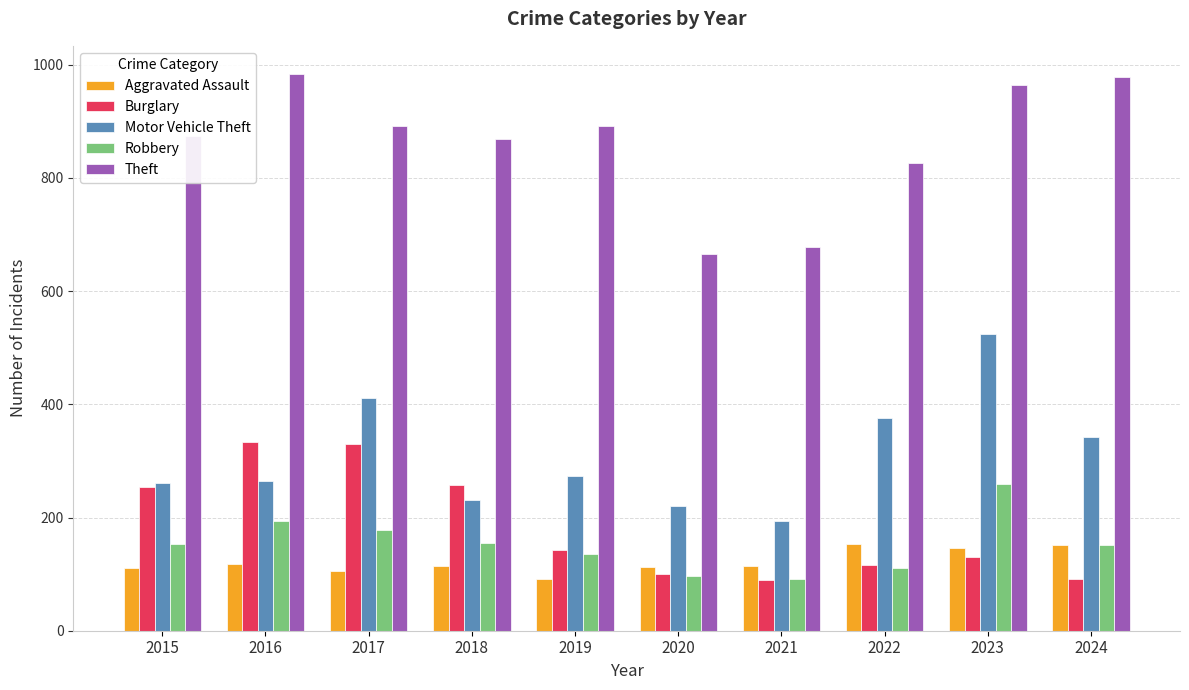

The Aggravated Assault series shows 105 at 2017. True or false?

True